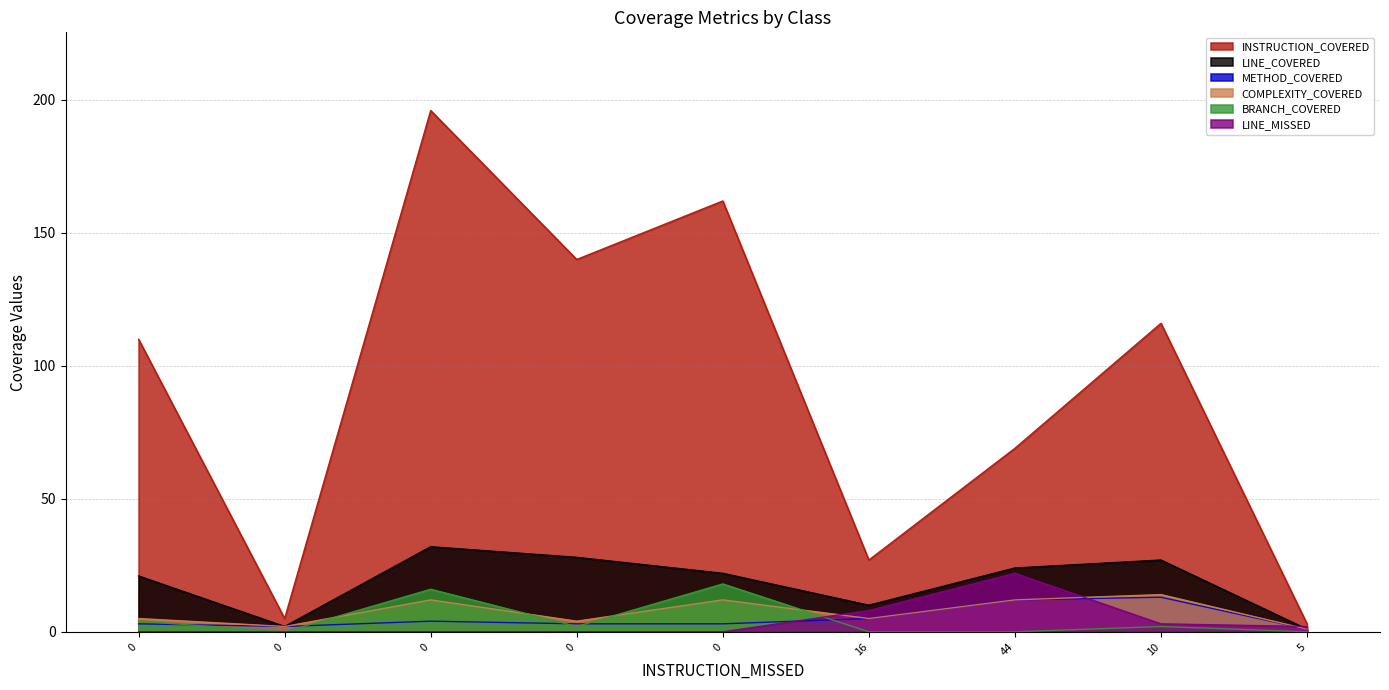

True or false: INSTRUCTION_COVERED and BRANCH_COVERED intersect in this chart.

False